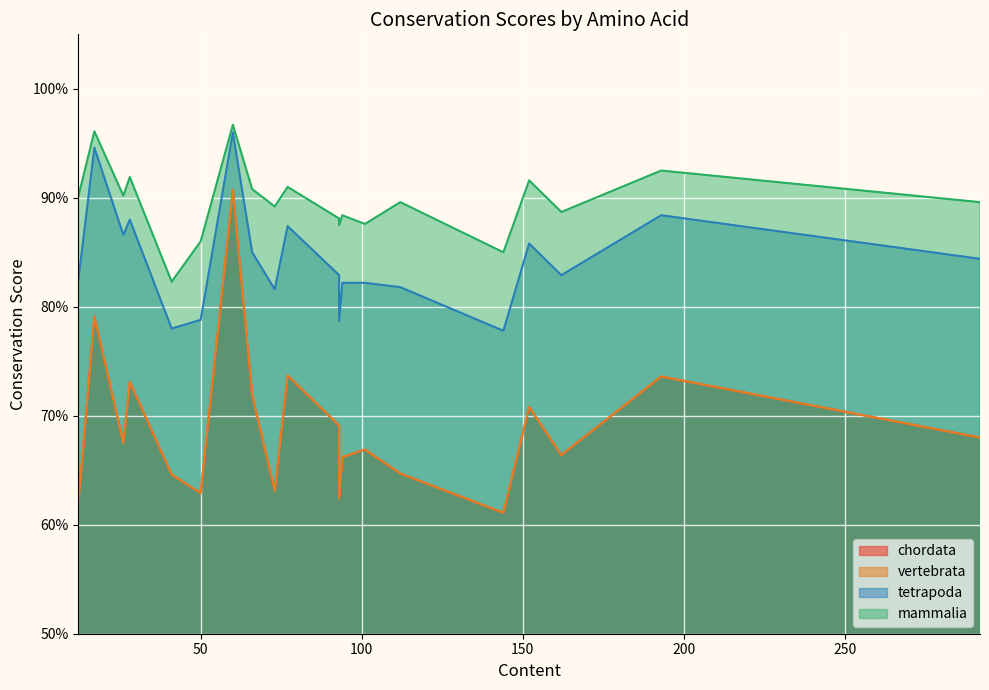

True or false: vertebrata has more than 1 points higher than both neighbors.

True